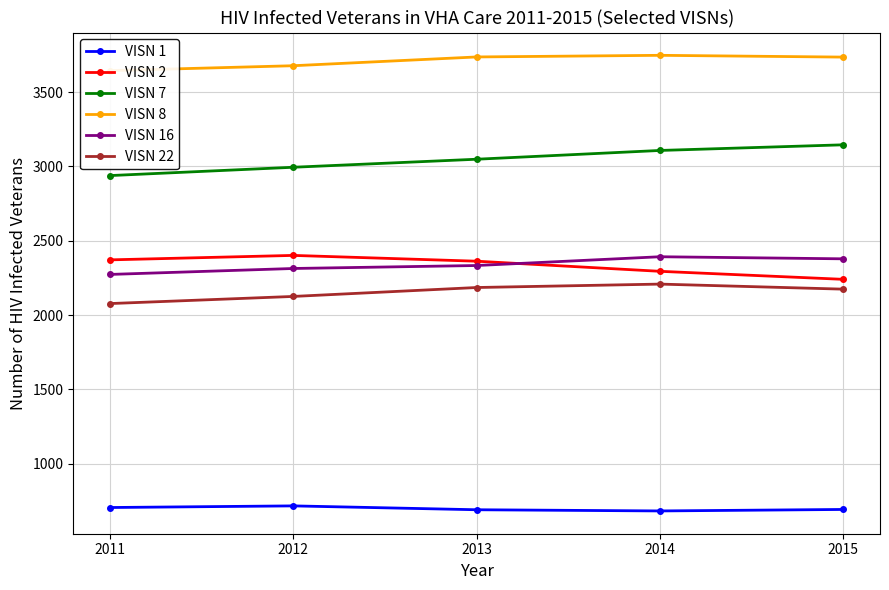

What is the difference between the VISN 8 values at 2014 and 2013?

11